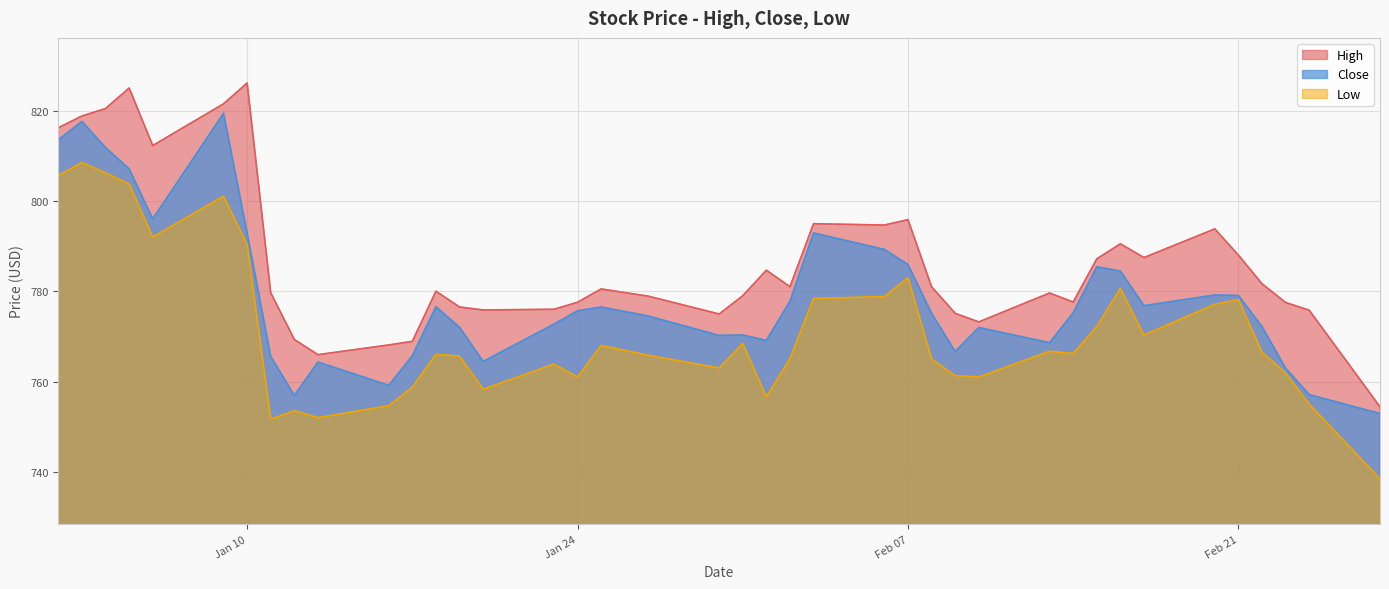

Reading right to left, list all the values displayed in this chart.

High: 754.4	775.8	777.5	781.7	788.0	793.8	787.5	790.5	787.2	777.6	779.6	773.2	775.1	781.0	795.8	794.7	795.0	781.0	784.7	779.0	775.0	778.9	780.5	777.5	776.0	775.8	776.5	780.0	768.9	768.1	766.0	769.3	779.7	826.1	821.5	812.2	825.0	820.5	818.8	816.2
Close: 752.9	757.1	763.0	772.2	779.0	779.2	776.8	784.5	785.4	775.2	768.6	772.0	766.7	775.1	785.9	789.2	792.9	777.8	769.1	770.3	770.2	774.5	776.5	775.7	772.7	764.5	772.0	776.5	765.7	759.2	764.3	756.9	765.5	792.8	819.4	796.0	807.1	811.8	817.6	813.5
Low: 738.5	755.0	761.8	766.5	778.2	777.1	770.3	780.6	772.2	766.2	766.7	761.0	761.3	765.0	783.0	778.8	778.4	765.0	756.6	768.4	763.0	765.8	768.0	761.0	763.8	758.3	765.7	766.0	758.8	754.7	752.0	753.5	751.7	790.3	801.0	792.0	803.8	806.2	808.5	805.6